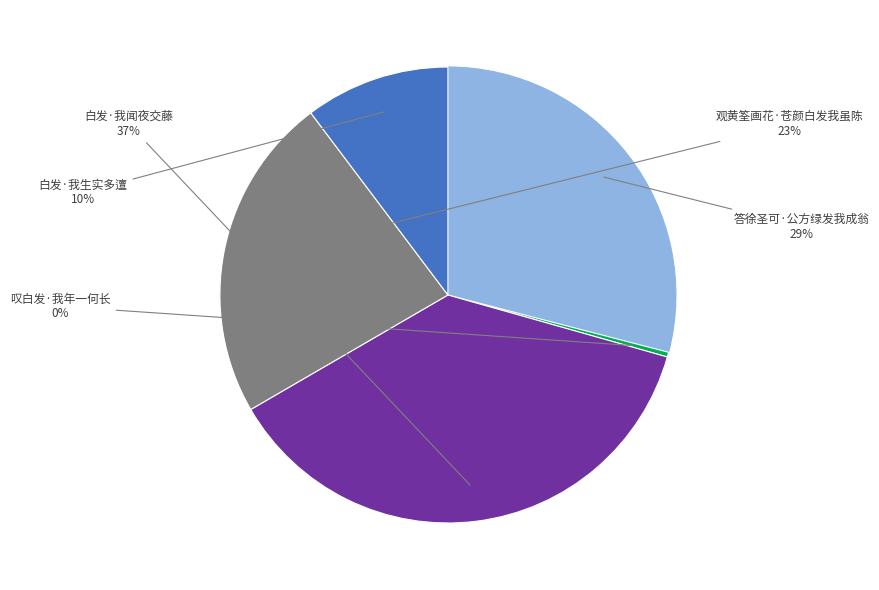

To the nearest percent, what is the difference between the largest and smallest slice percentages?

37%